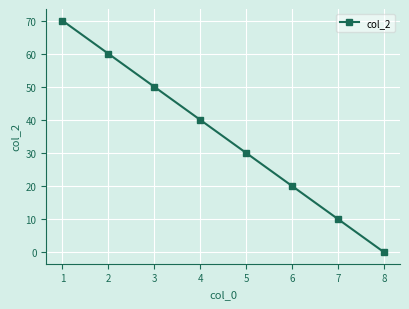

True or false: the data has more than 1 interior local peaks.

False